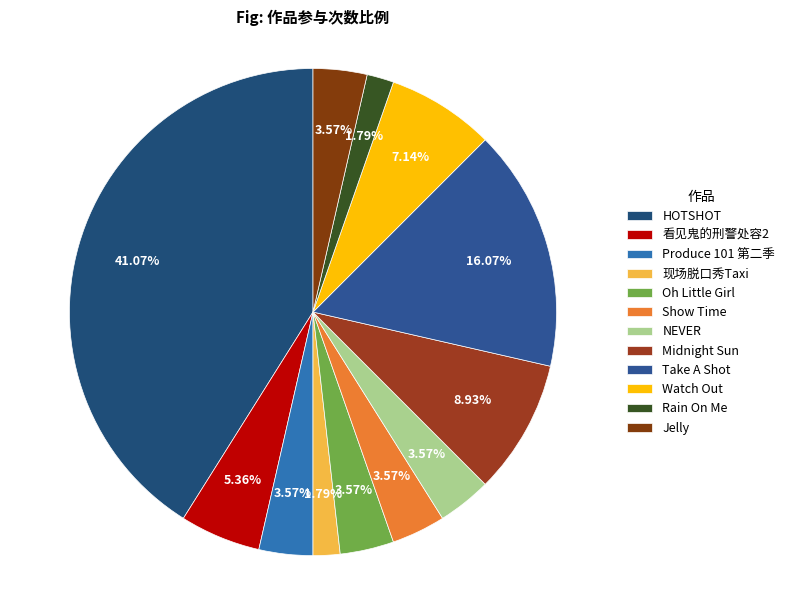

What percentage is the Midnight Sun slice, to the nearest percent?

9%